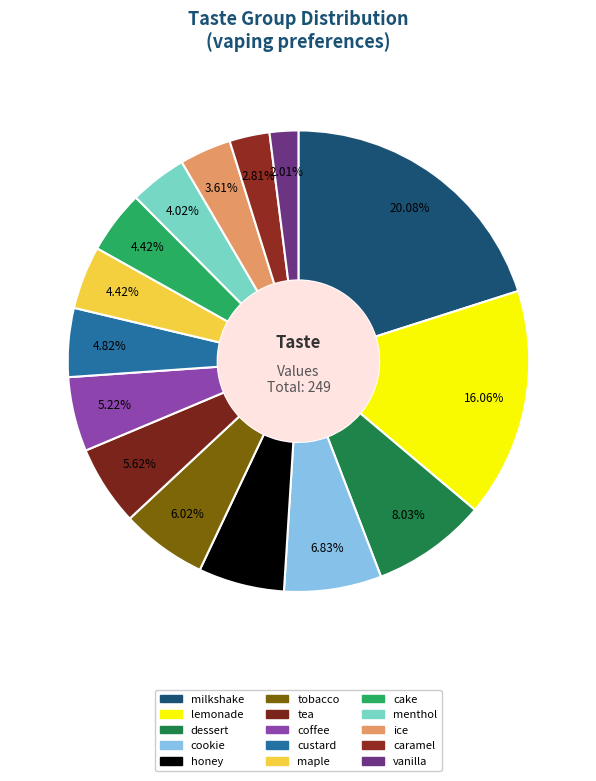

Count the number of slices in the pie.

15